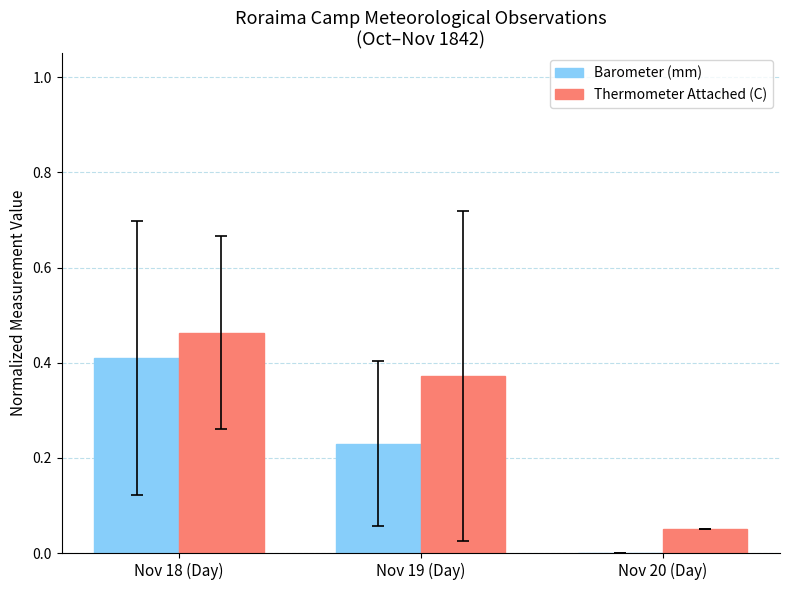

Which series changed the most between Nov 18 (Day) and Nov 19 (Day)?

Barometer (mm)